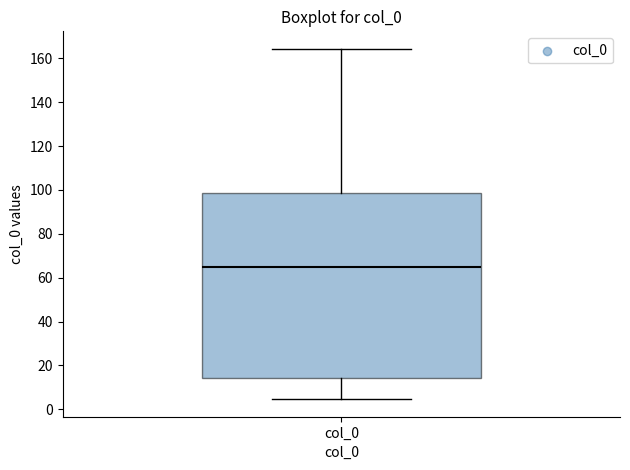

Read this box plot against the y-axis: the position of the median line, the range covered by the box, and the ends of both whiskers. The values are not printed on the chart, so give them approximately, as read against the axis.

median 64, box 14 to 98, whiskers 4 to 164